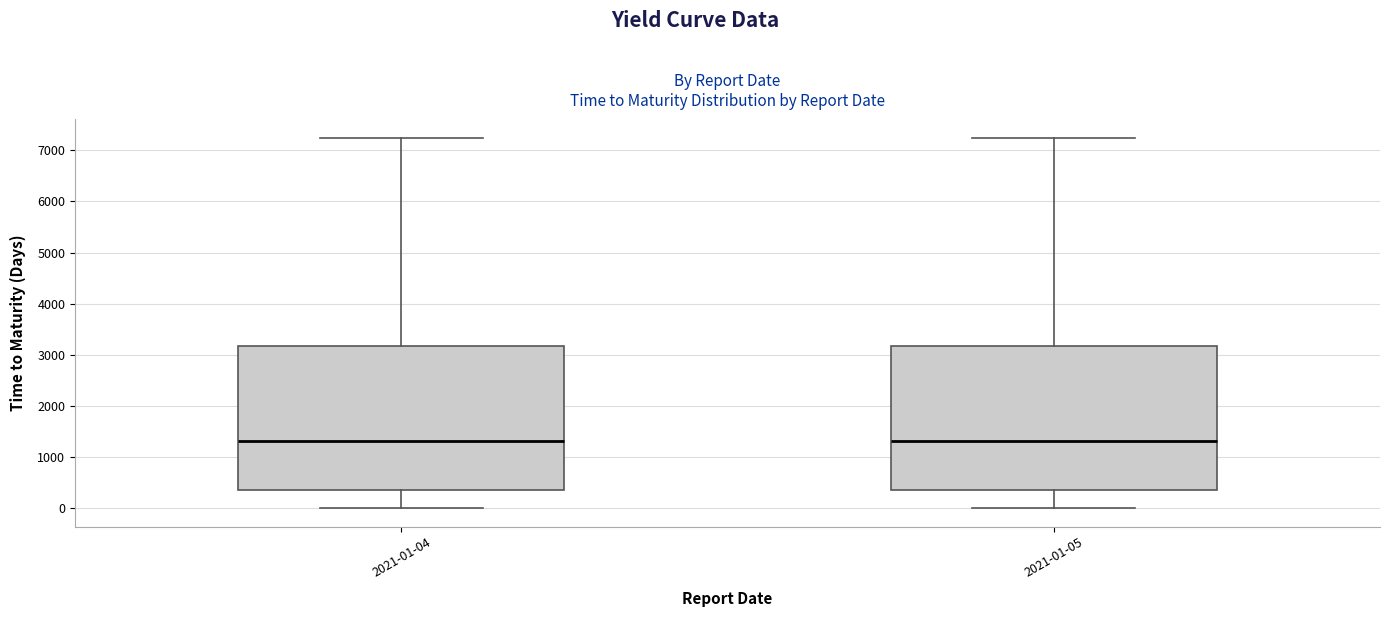

Where is the lower edge of the box for 2021-01-04 on the y-axis? The values are not printed on the chart, so give them approximately, as read against the axis.

300